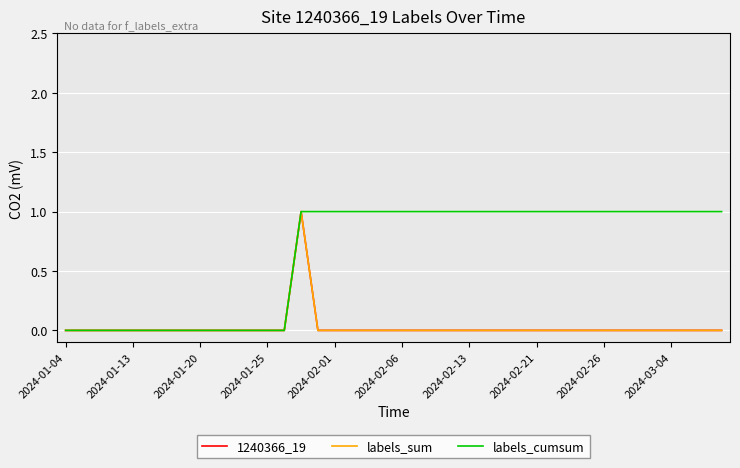

Does the chart display data point markers on the line(s)?

No